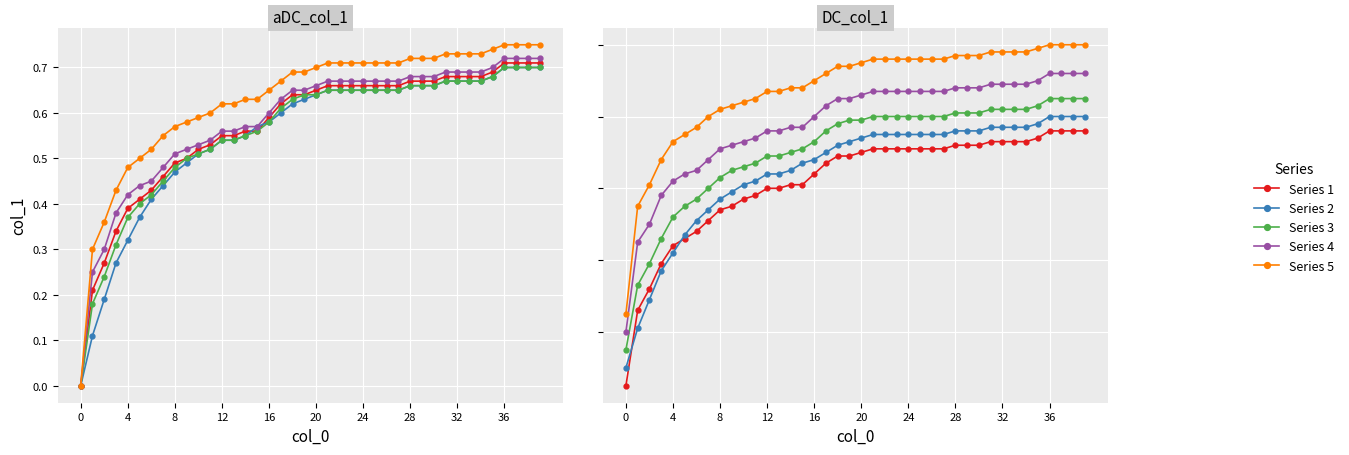

True or false: Series 4 and Series 3 cross at least once.

False